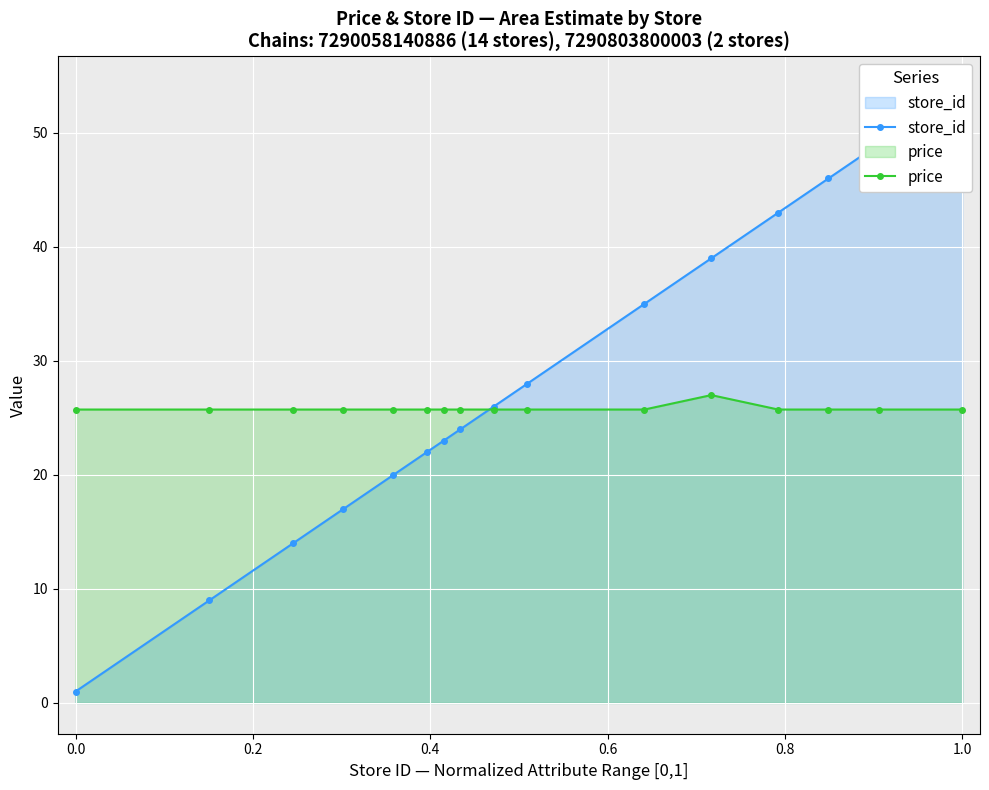

At how many categories does at least one series exceed 19?

16